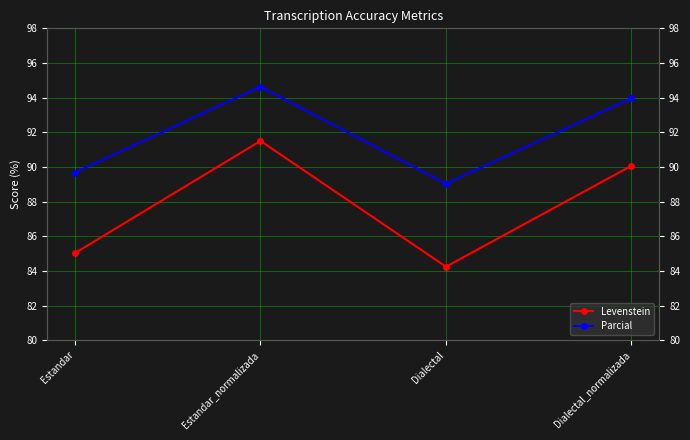

True or false: Parcial and Levenstein intersect in this chart.

False